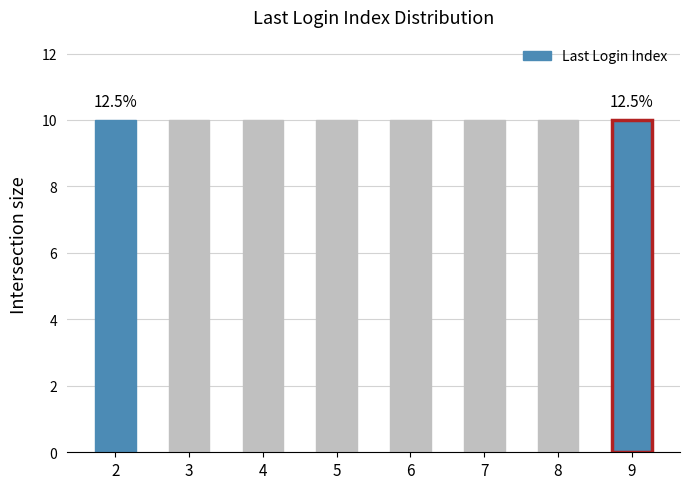

The value at 7 is 4. True or false?

False